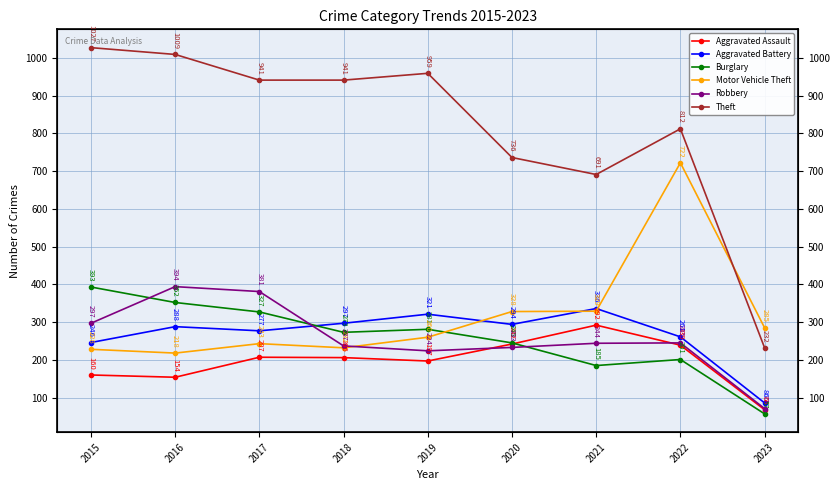

True or false: Aggravated Battery and Motor Vehicle Theft cross at least once.

True